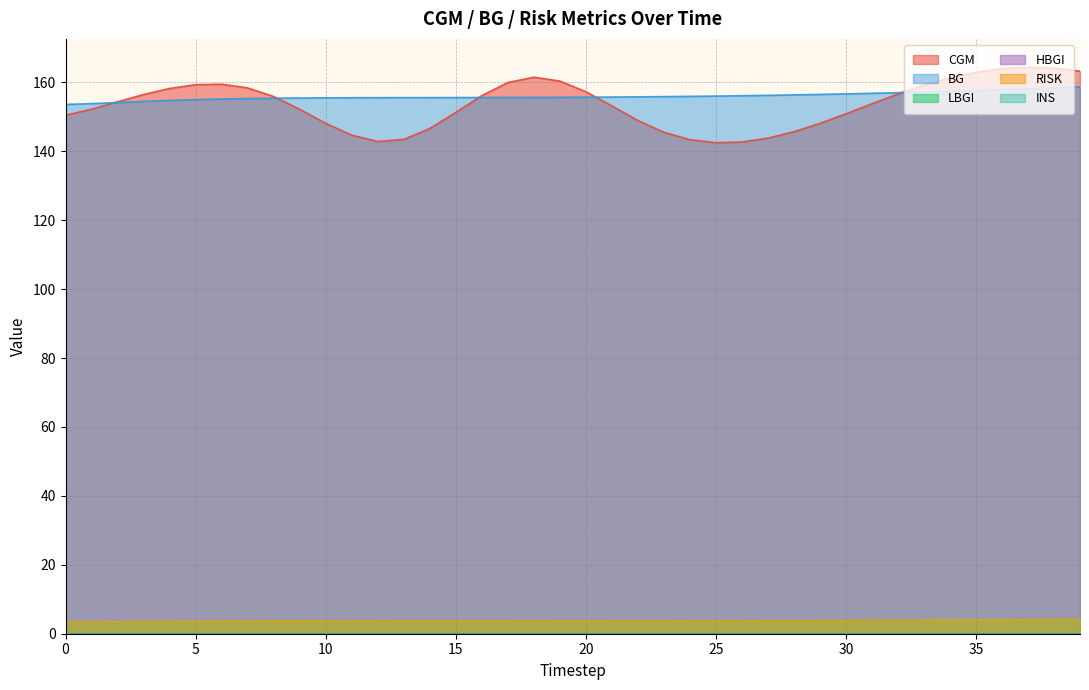

What is the greatest value displayed?

164.4